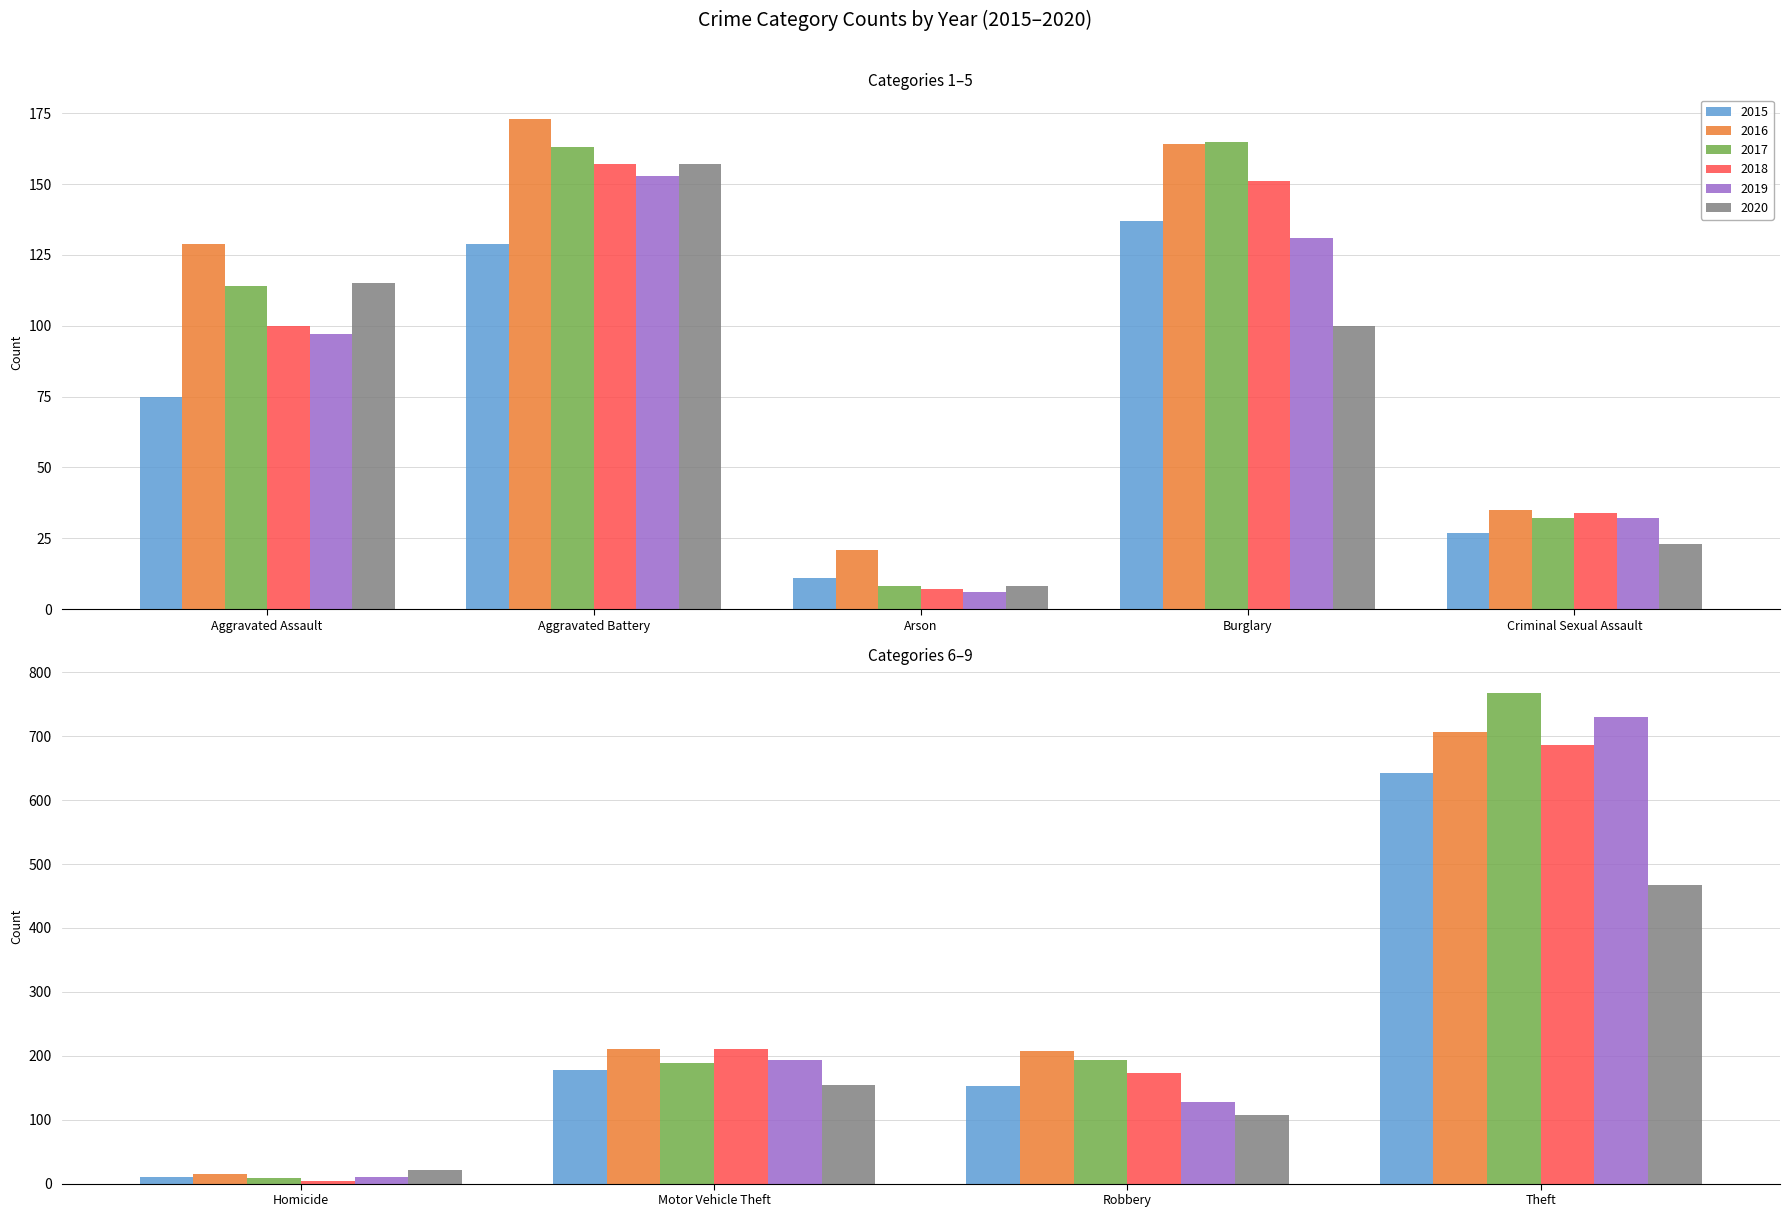

Which series has the largest range (max minus min)?

2017